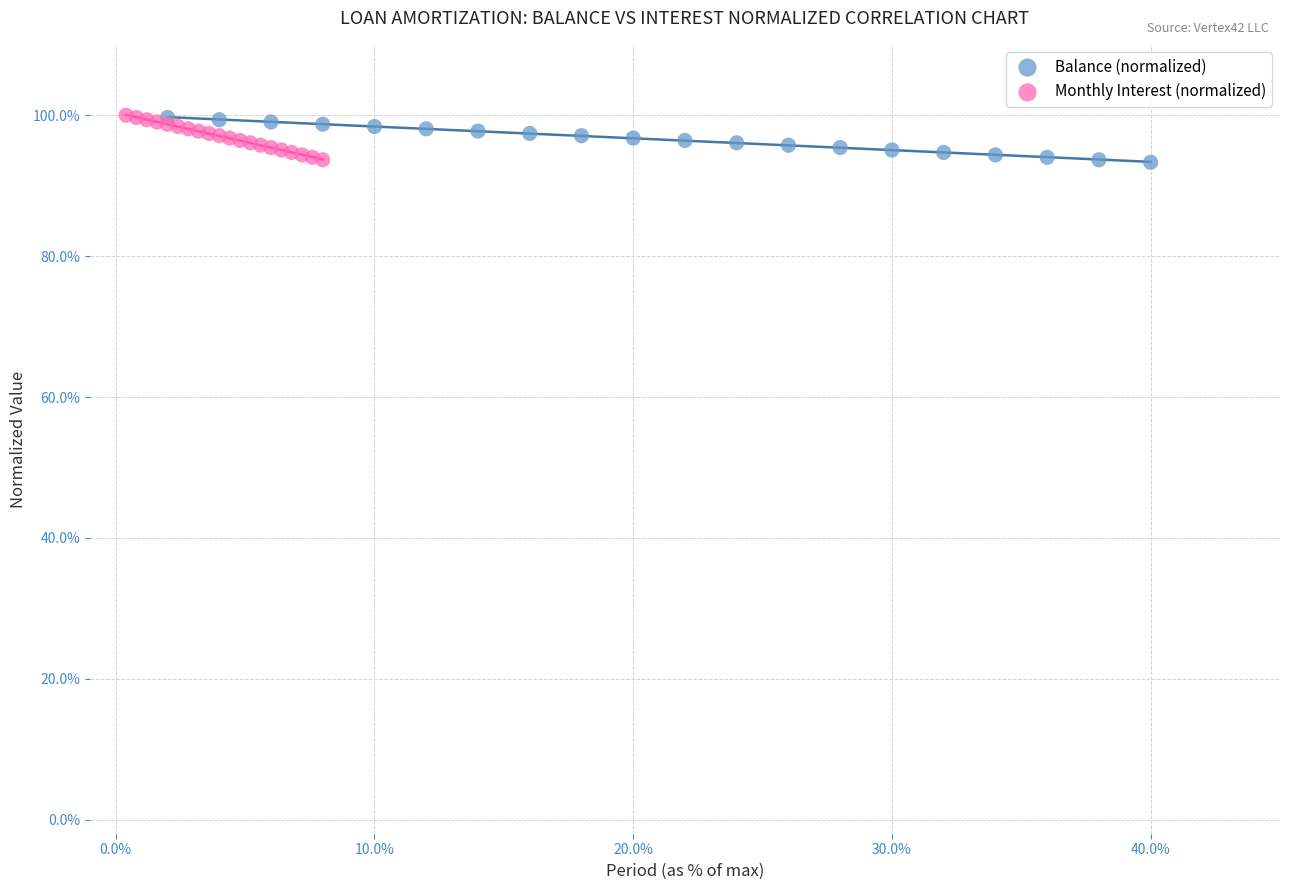

Which series has the widest spread of Y values?

Balance (normalized)